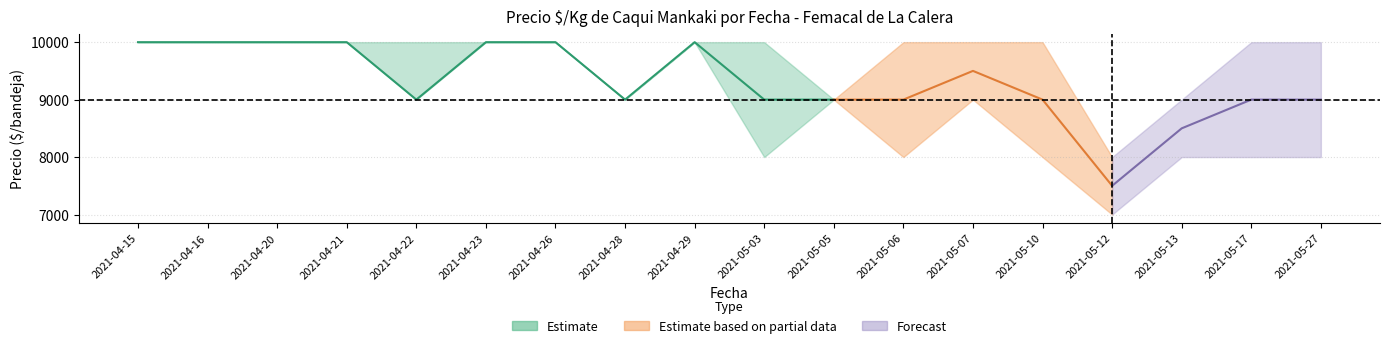

Reading left to right, transcribe all the data shown in this chart.

Precio_min: 10000	10000	10000	10000	9000	10000	10000	9000	10000	8000	9000	8000	9000	8000	7000	8000	8000	8000
Precio_max: 10000	10000	10000	10000	10000	10000	10000	9000	10000	10000	9000	10000	10000	10000	8000	9000	10000	10000
Precio_promedio: 10000	10000	10000	10000	9000	10000	10000	9000	10000	9000	9000	9000	9500	9000	7500	8500	9000	9000
Volumen_Primera: 45	45	45	40	45	45	48	47	45	68	58	56	60	65	45	56	65	50
Volumen_Segunda: 0	0	0	0	48	0	0	0	0	57	0	40	50	67	48	50	60	58